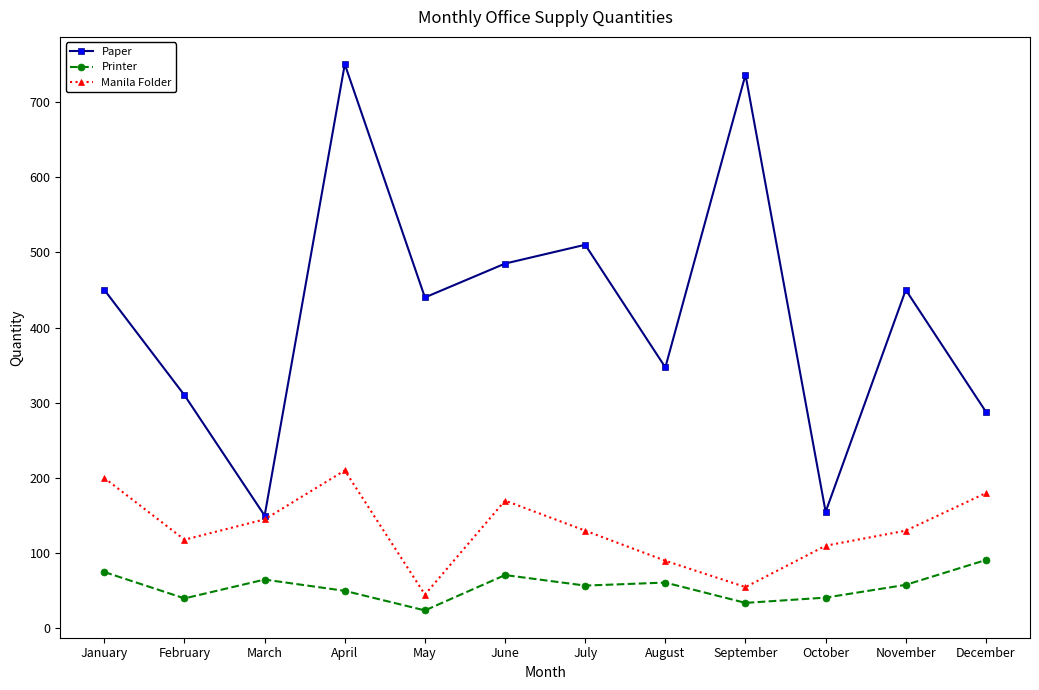

What are all the series names shown in the legend?

Paper, Printer, Manila Folder